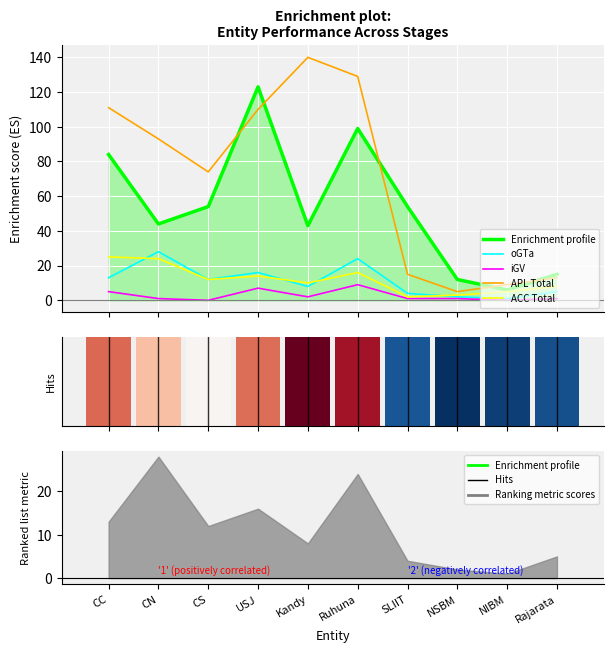

Which series has the largest range (max minus min)?

APL Total